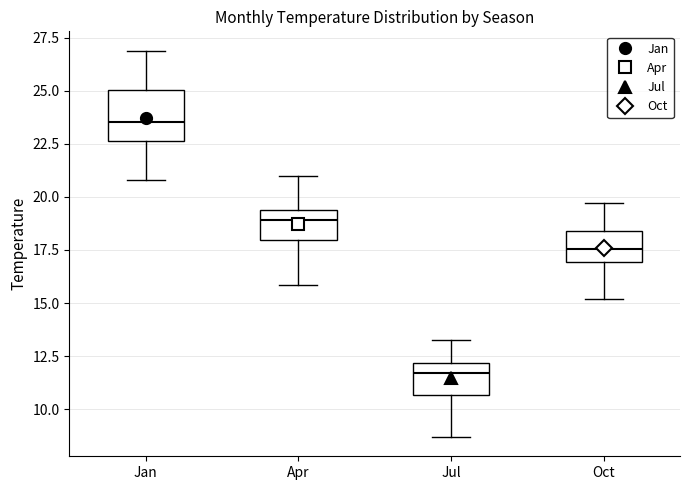

Which box's median line is the highest?

Jan